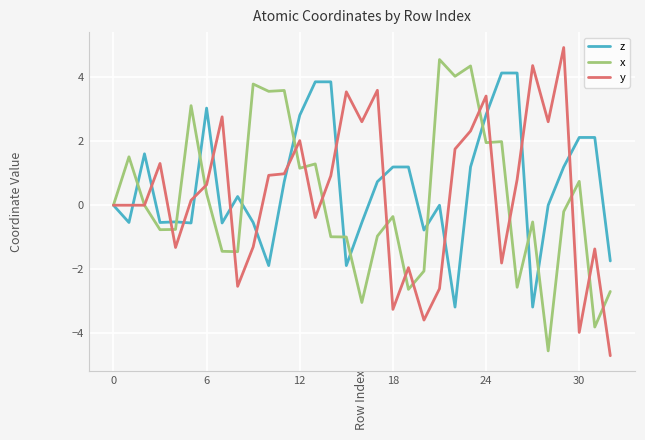

What is the maximum value shown in the chart?

4.9